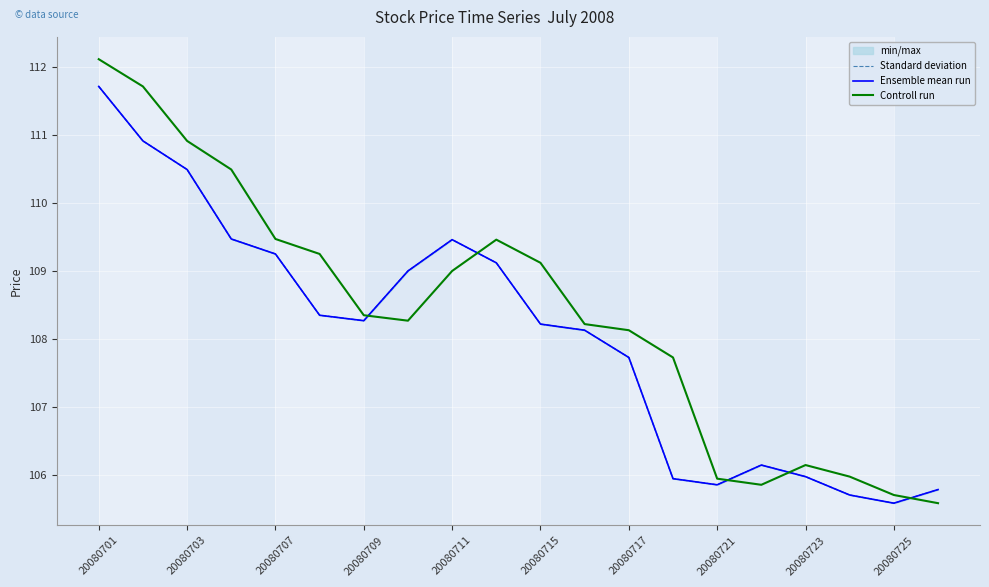

Which series has the widest spread of values?

Controll run